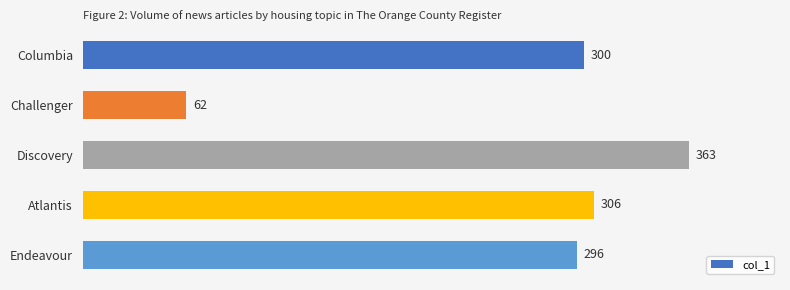

What position from the top is Challenger?

2